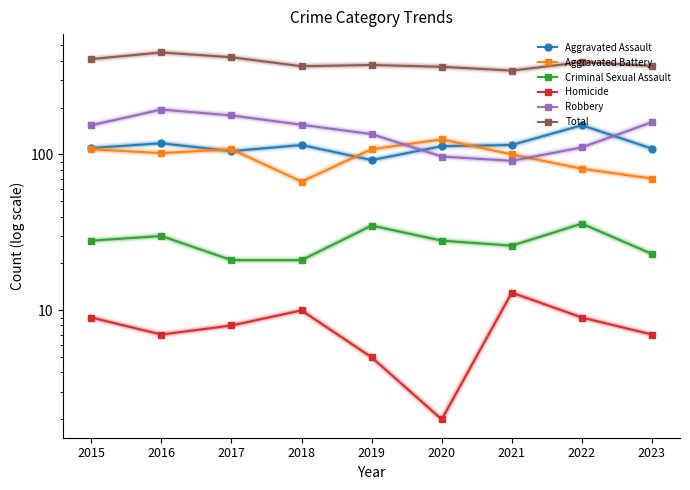

What is the difference between the second highest and minimum values in the Criminal Sexual Assault series?

14